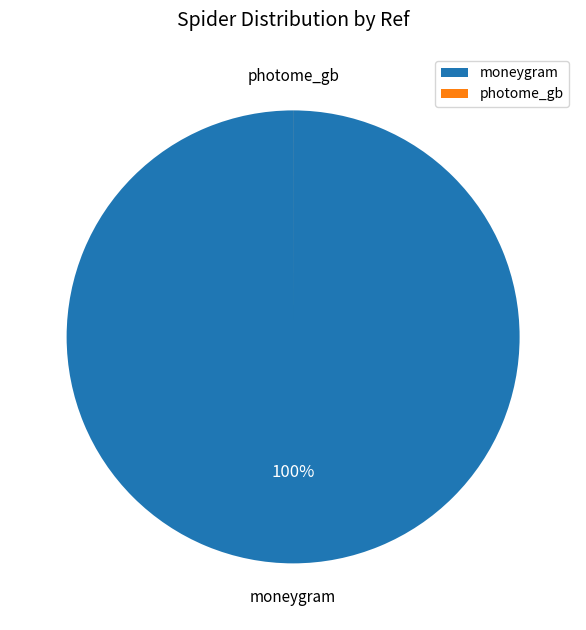

What is the largest slice in the pie chart?

moneygram